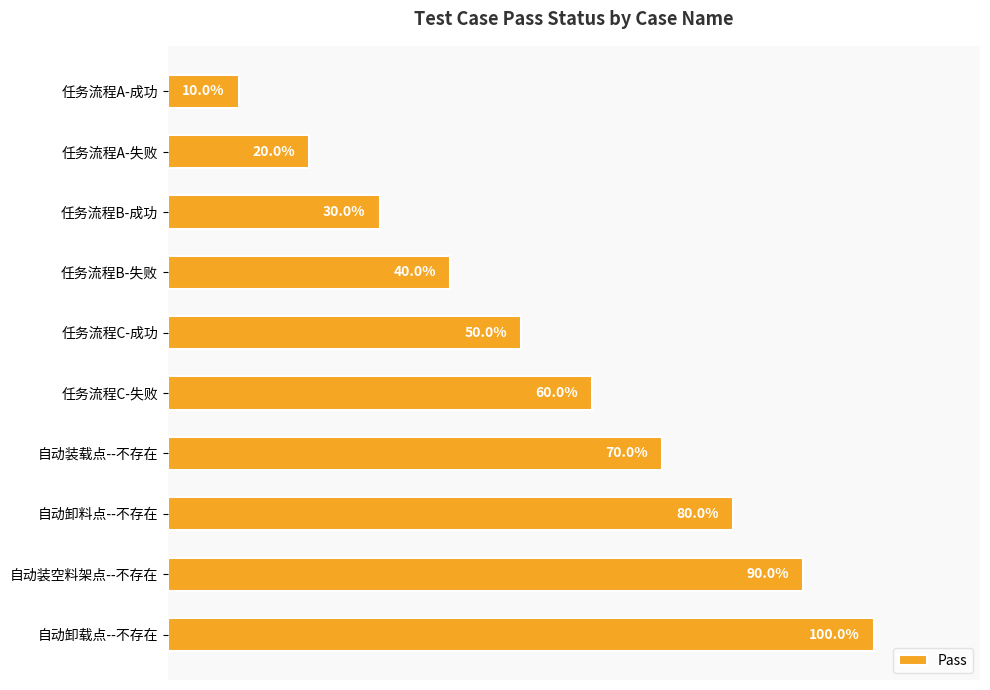

What is the difference between the maximum and minimum values?

0.9